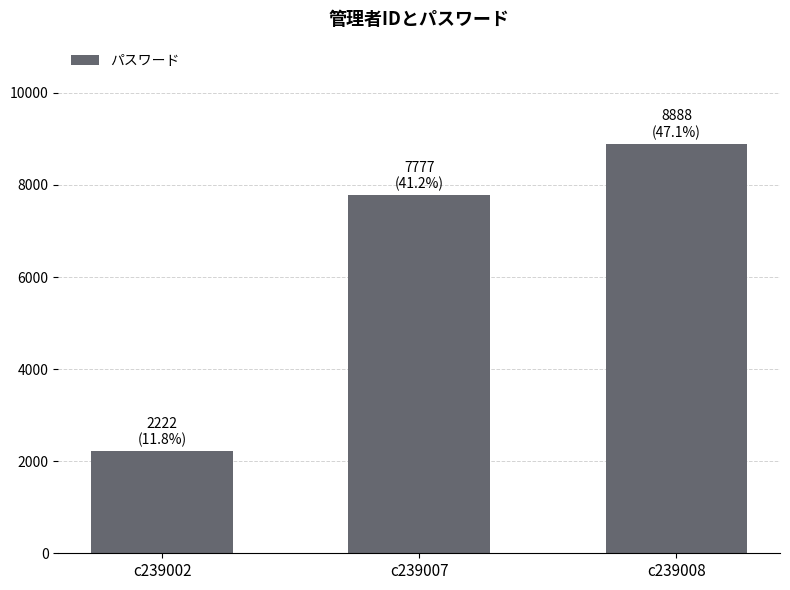

How many data points does each series have?

3